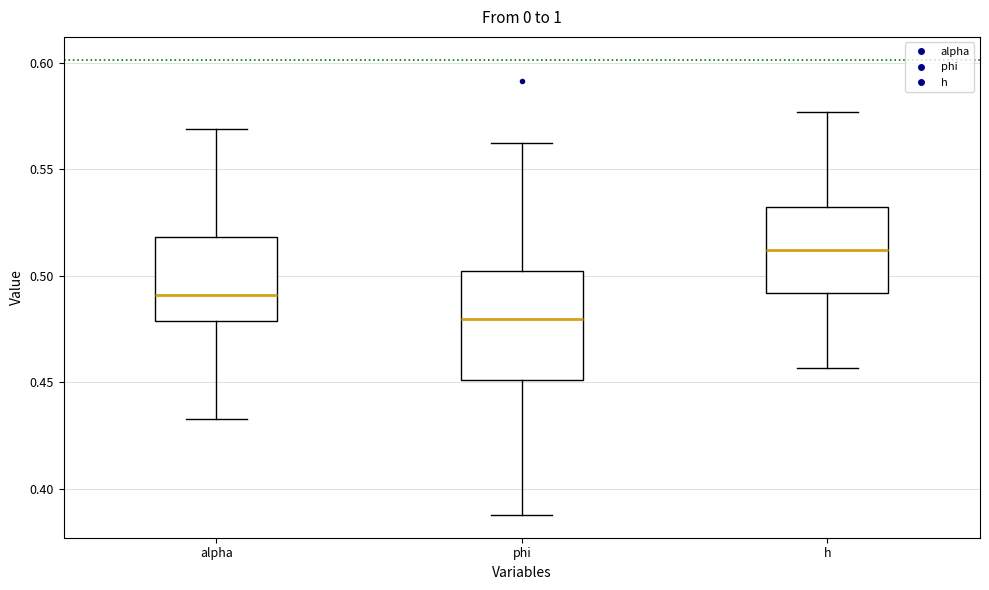

Where does the upper whisker of the box for h end on the y-axis? The values are not printed on the chart, so give them approximately, as read against the axis.

0.575